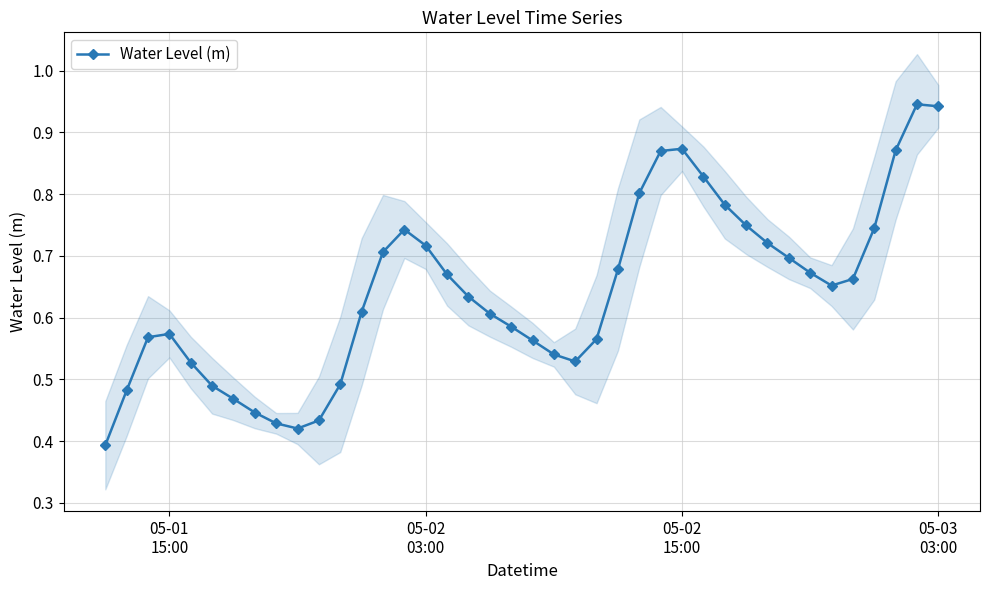

True or false: Water Level (m) has more than 0 points higher than both neighbors.

True